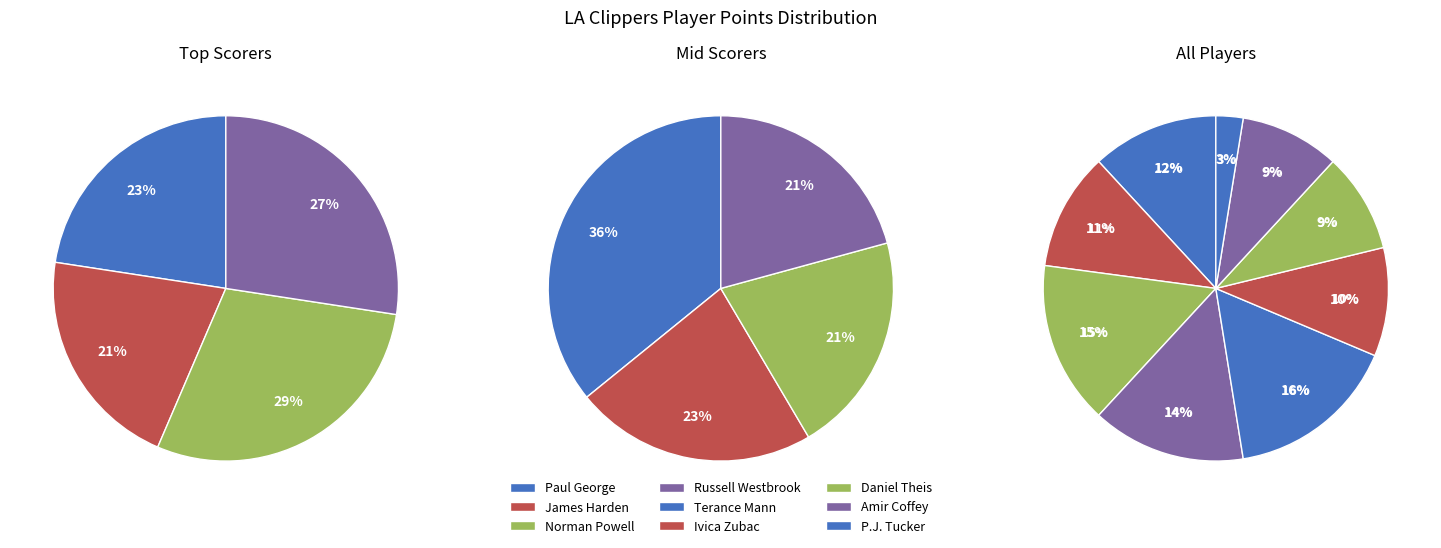

Is there any slice that represents more than half of the pie?

No